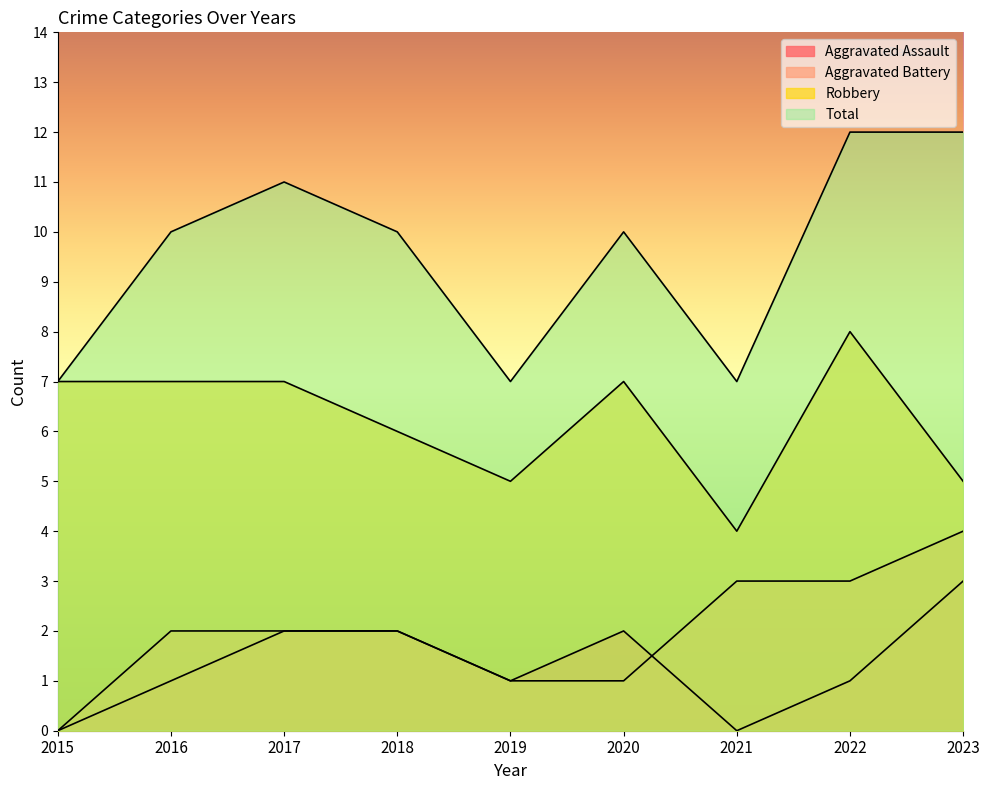

Does the chart display data point markers on the line(s)?

No